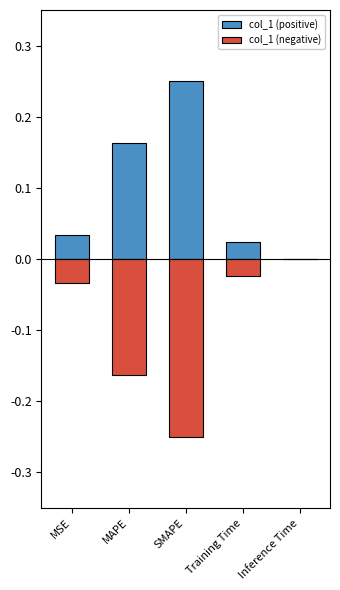

Reading left to right, transcribe all the data shown in this chart.

col_1 (positive): 0.0	0.2	0.2	0.0	0.0
col_1 (negative): -0.0	-0.2	-0.2	-0.0	-0.0